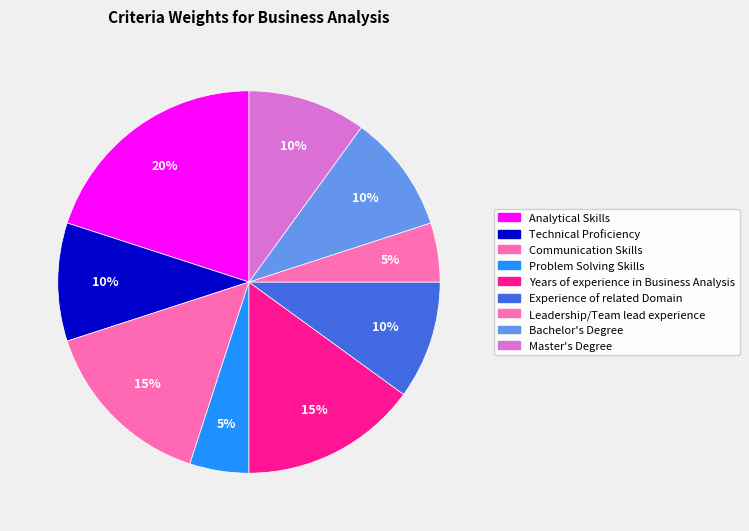

Count the number of slices in the pie.

9